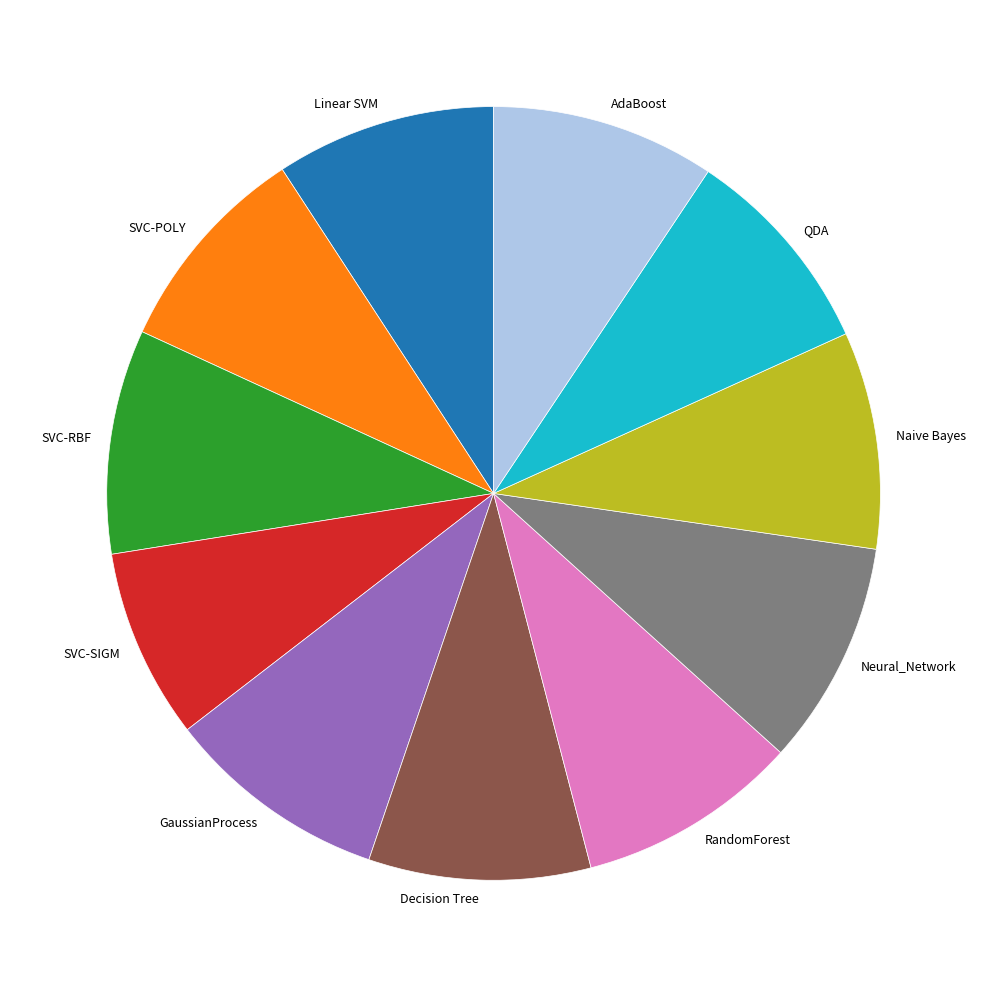

How many segments does this pie chart have?

11